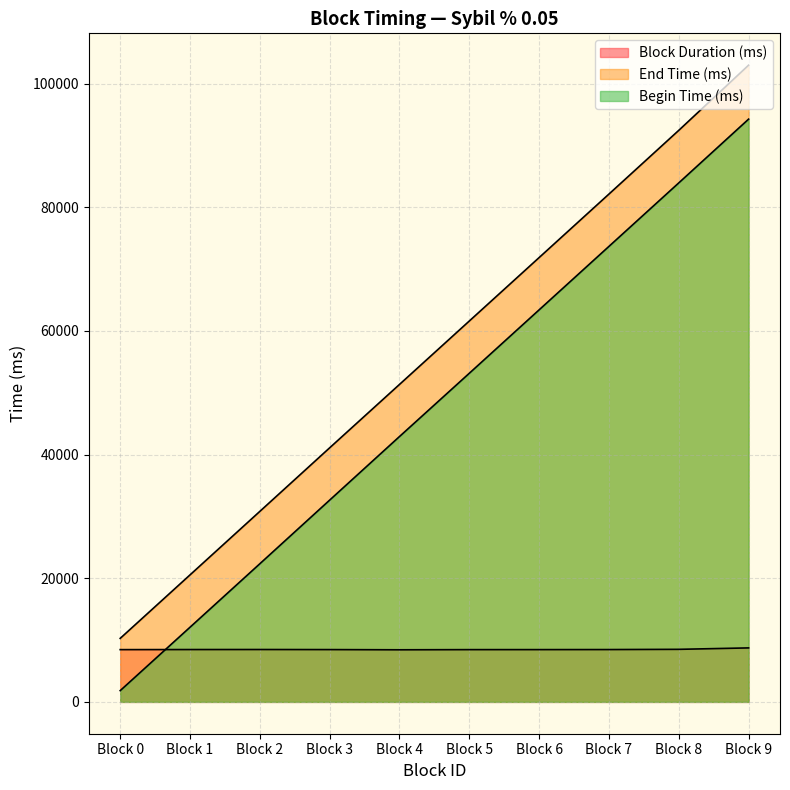

Rank the series by their average value, from lowest to highest.

Block Duration (ms), Begin Time (ms), End Time (ms)